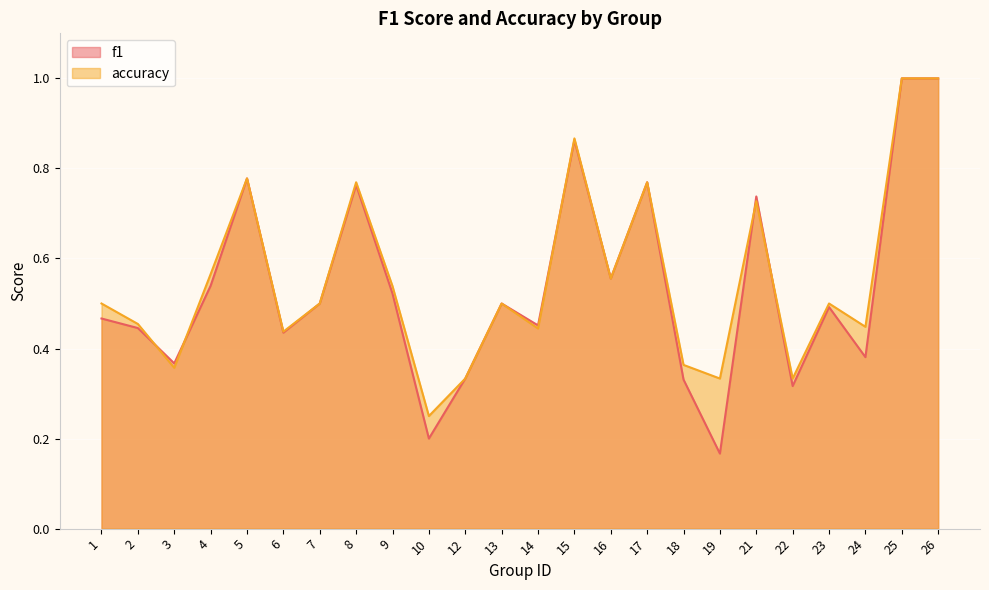

Read the f1 value at 12.

0.3